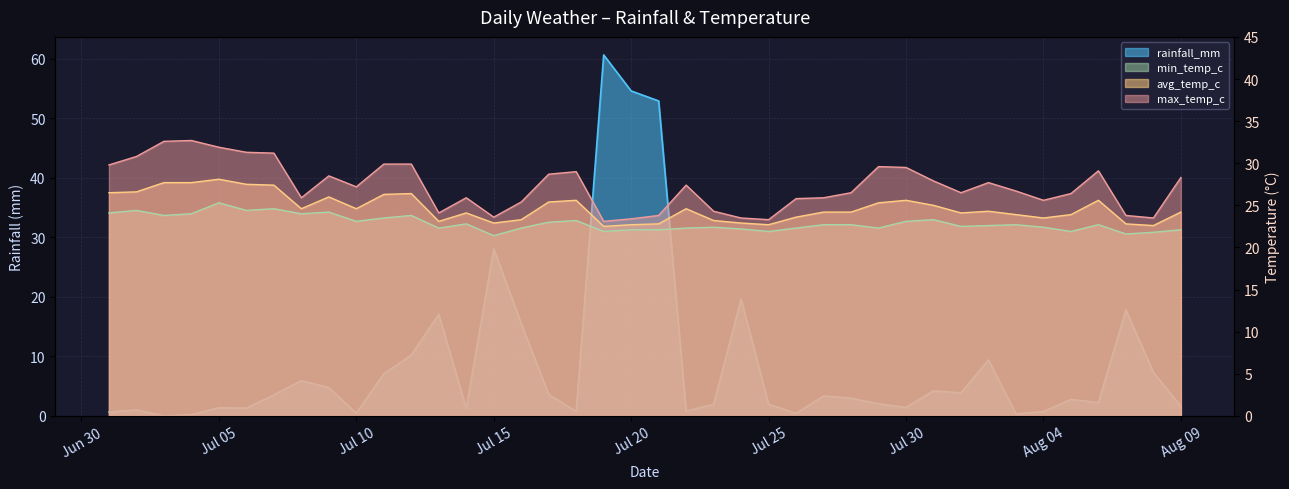

Count the number of data series in this chart.

4